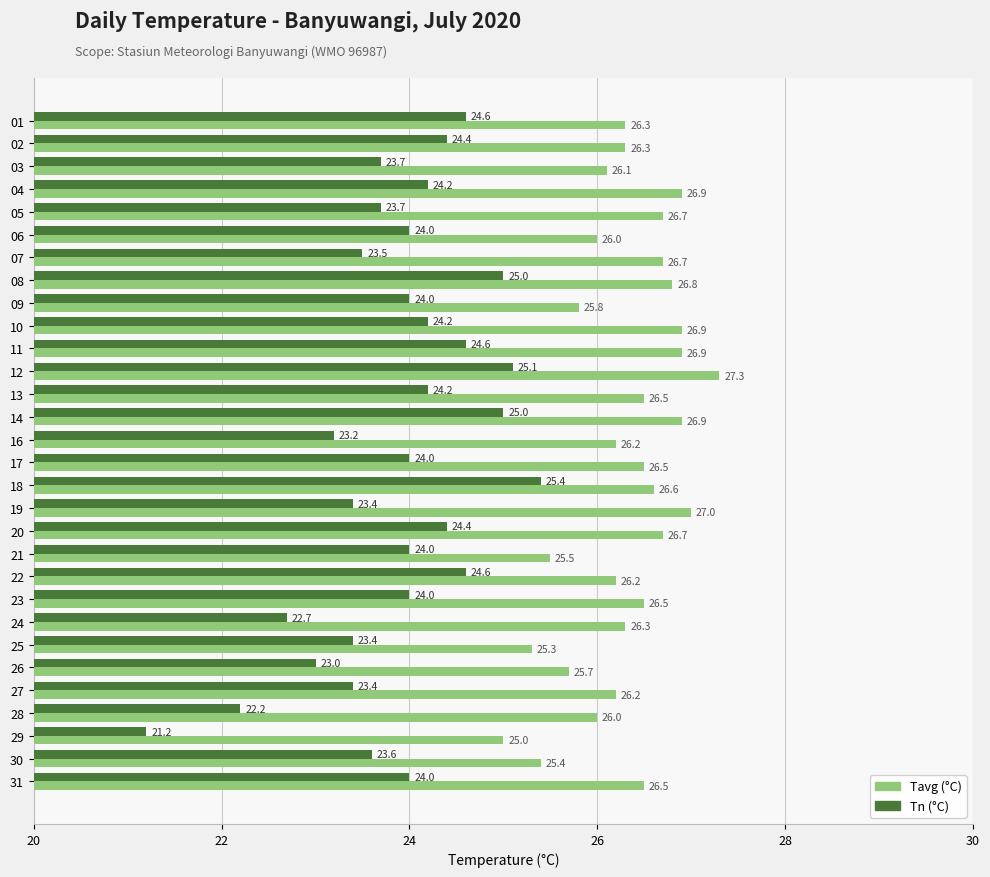

What is the difference between the highest and lowest values at 21?

1.5